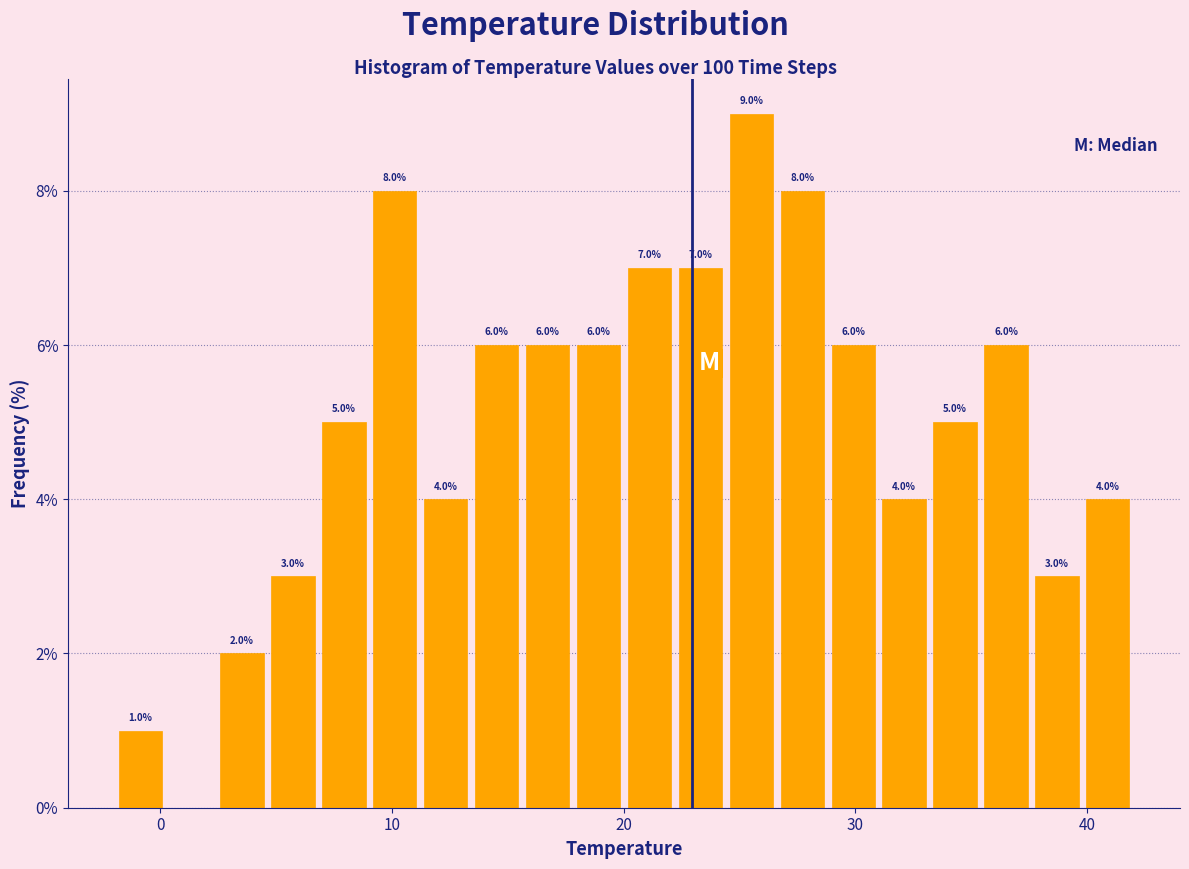

Read against the x-axis, roughly where is the centre of the tallest bar?

26